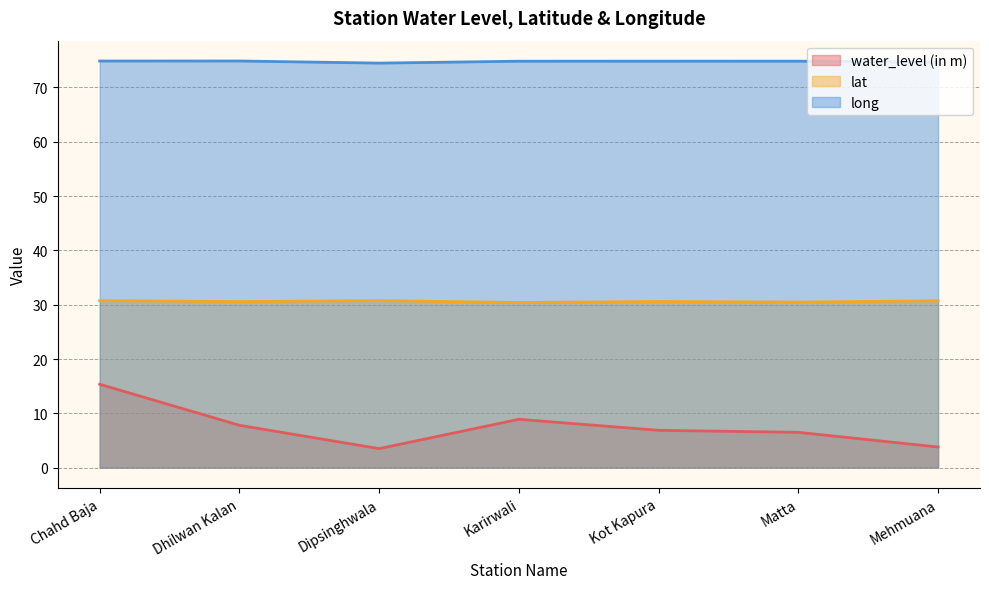

At which category does long reach its first local peak?

Dhilwan Kalan